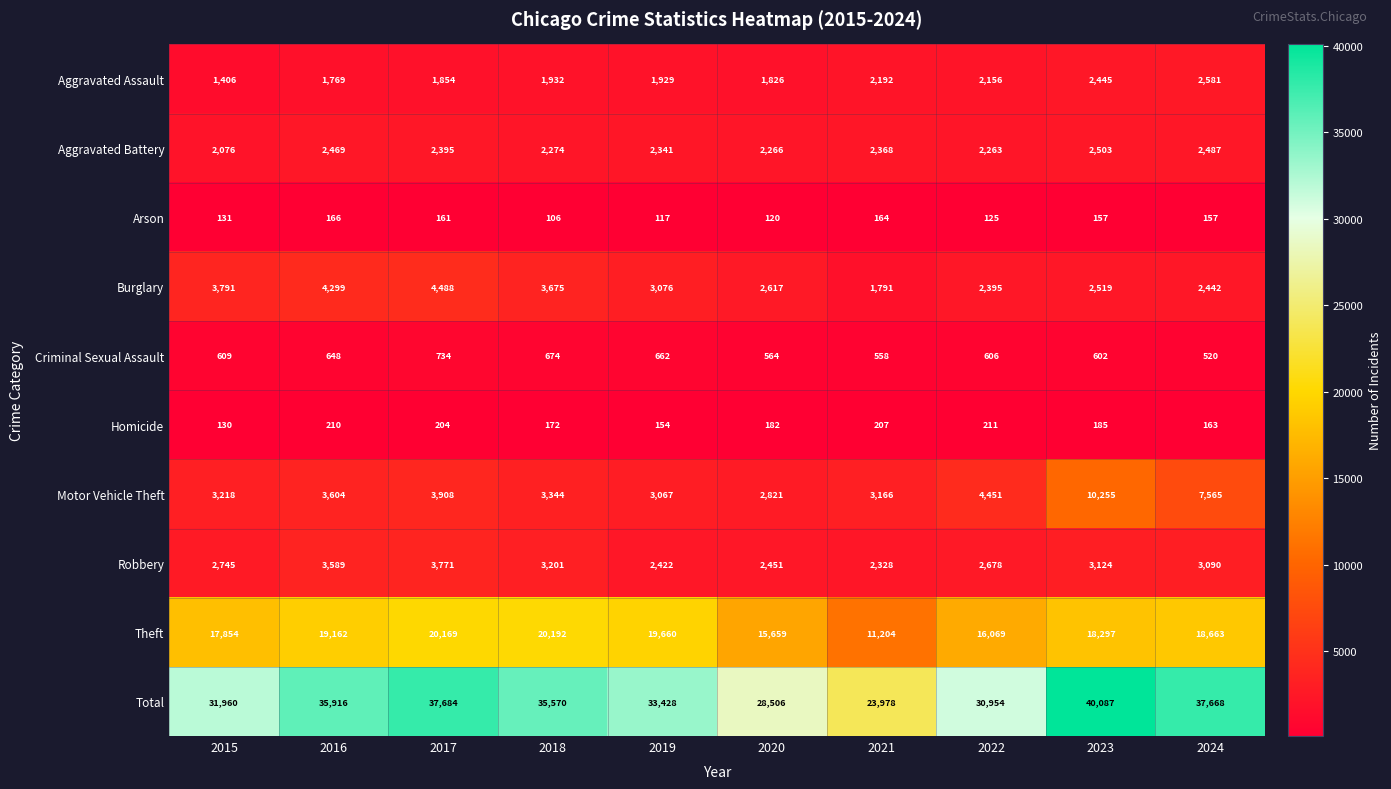

What is the approximate value of Aggravated Assault at 2016, to the nearest 50?

1750